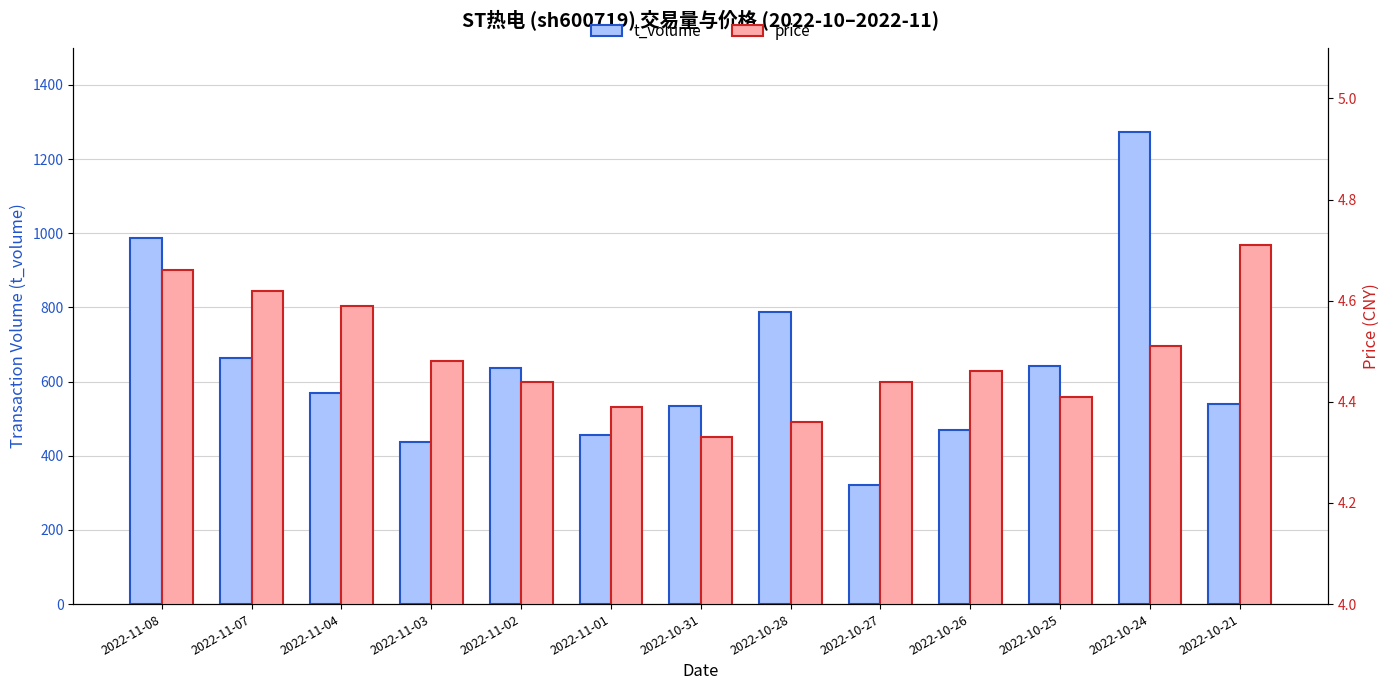

What is the value of the price bar at the 1st from the left?

4.7